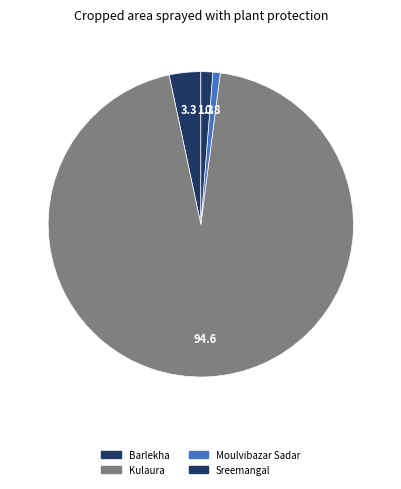

How many slices are in this pie chart?

4